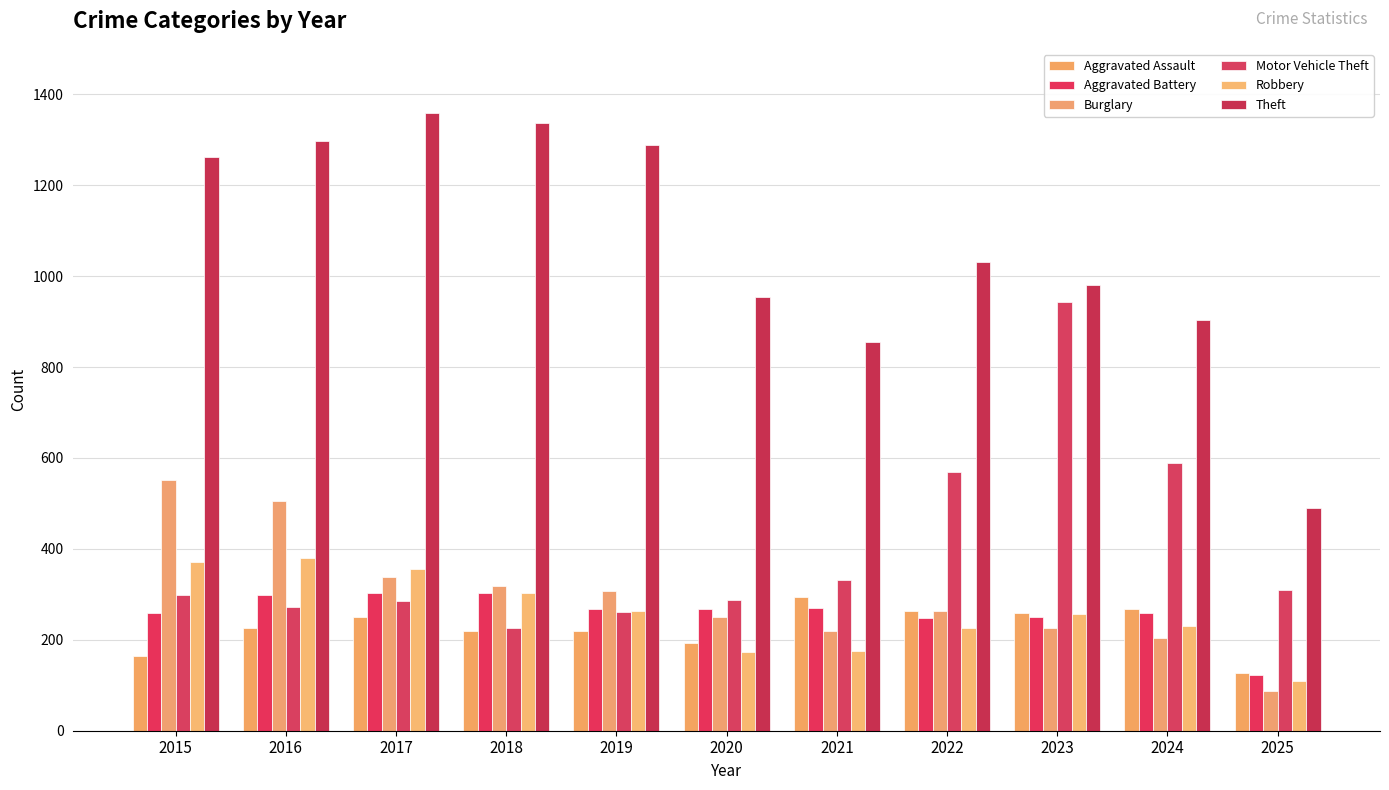

What is the average value of the Burglary series?

298